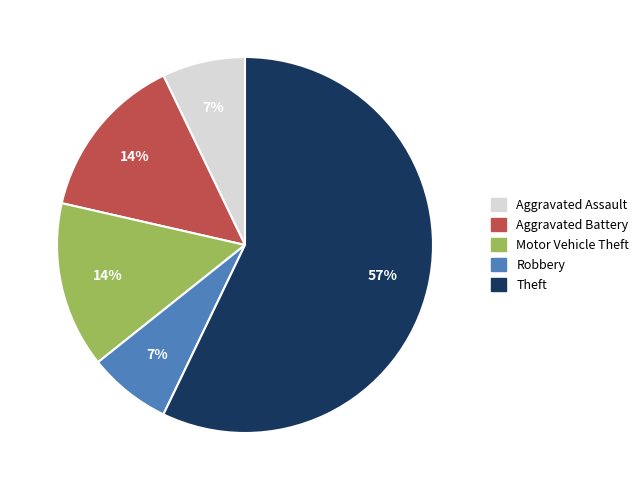

To the nearest percent, what percentage of the pie is Motor Vehicle Theft?

14%